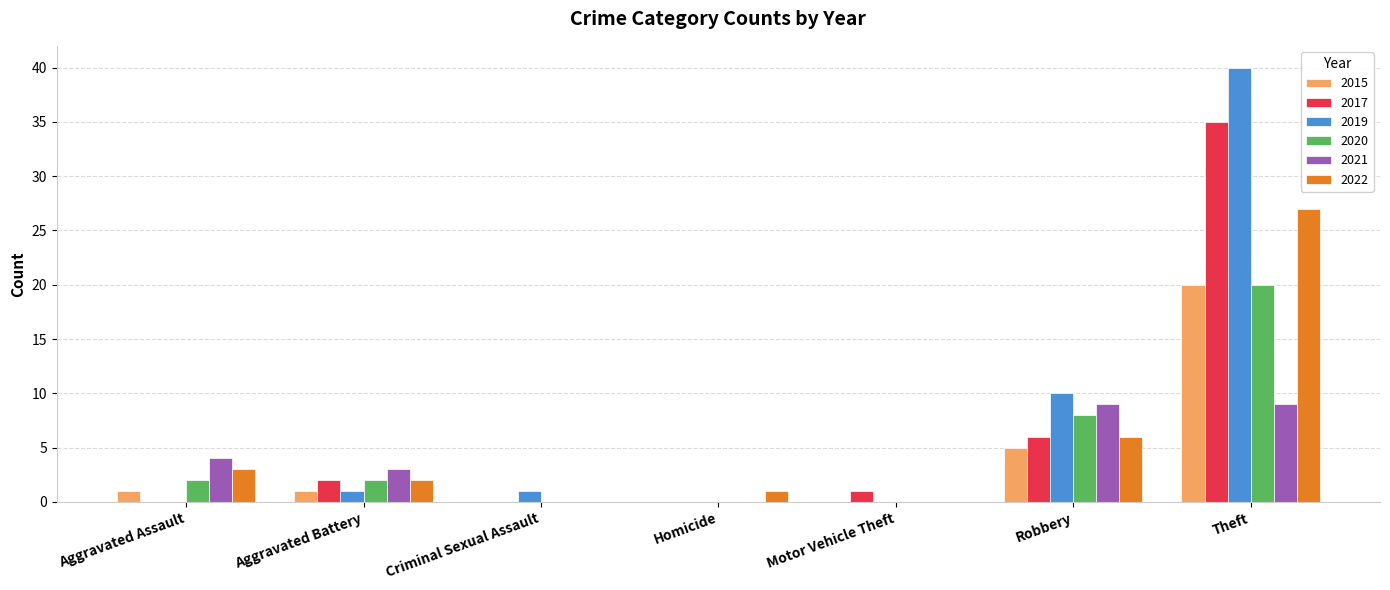

Are the bars horizontal?

No